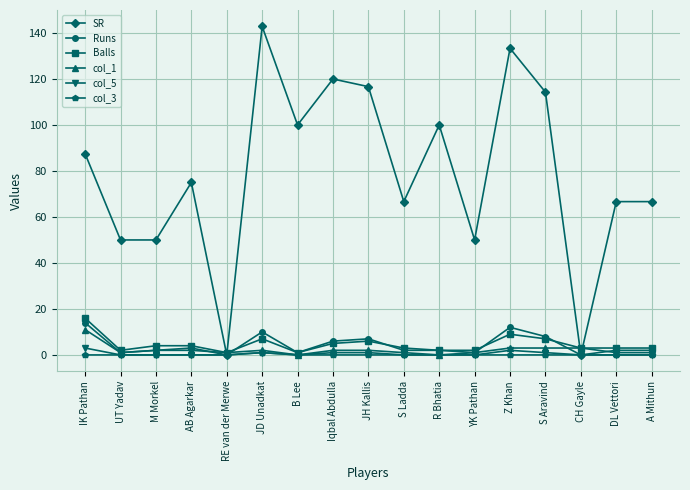

At how many categories does at least one series exceed 23?

15